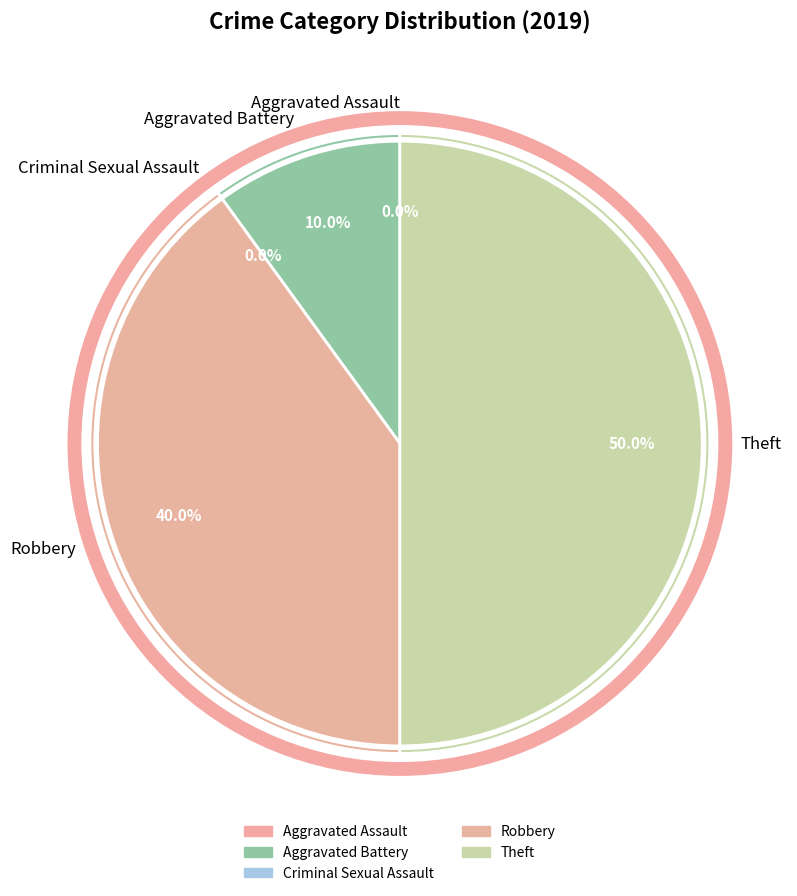

Is it true that Aggravated Assault is 1% of the pie?

False